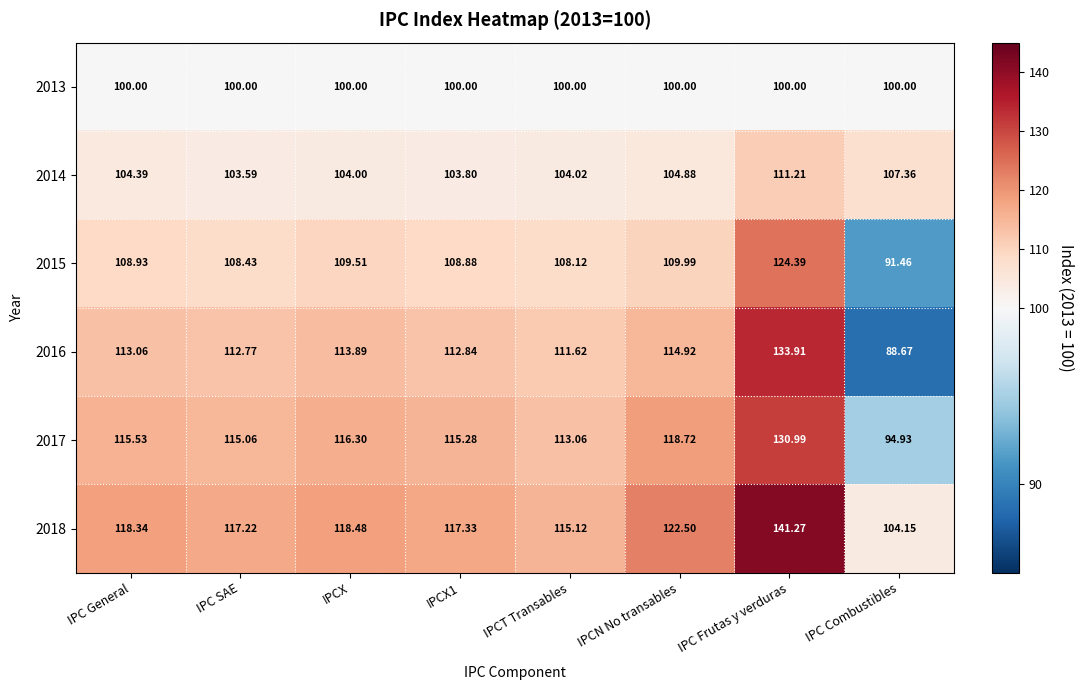

Which category has the highest value across all series?

IPC Frutas y verduras